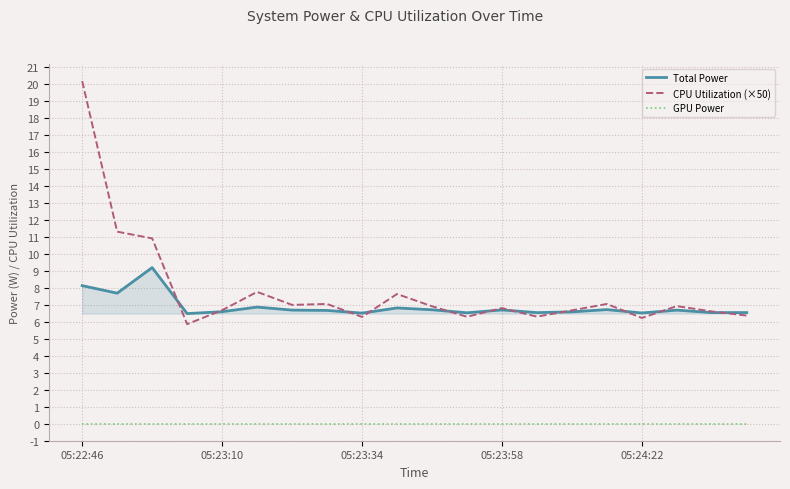

True or false: Total Power and GPU Power cross at least once.

False